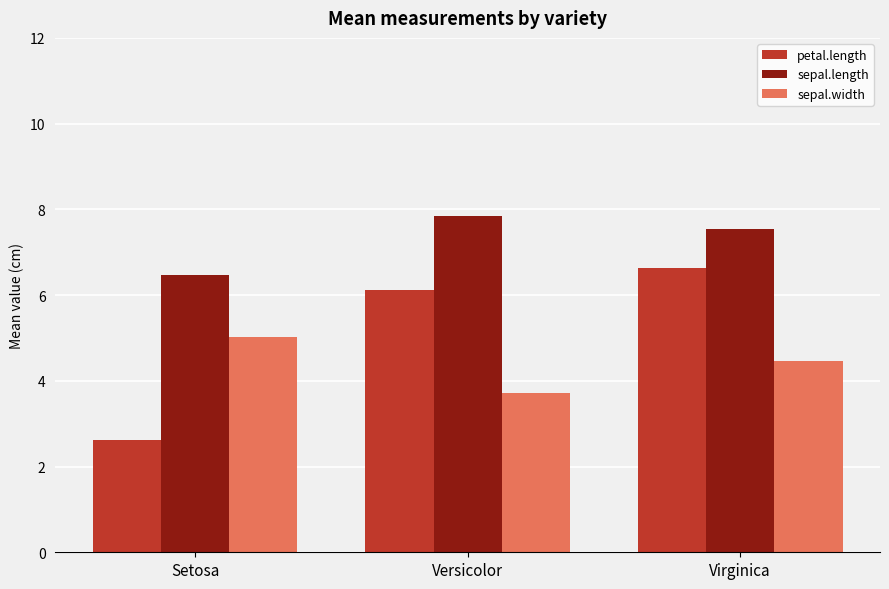

How many data points in petal.length are above 6?

2